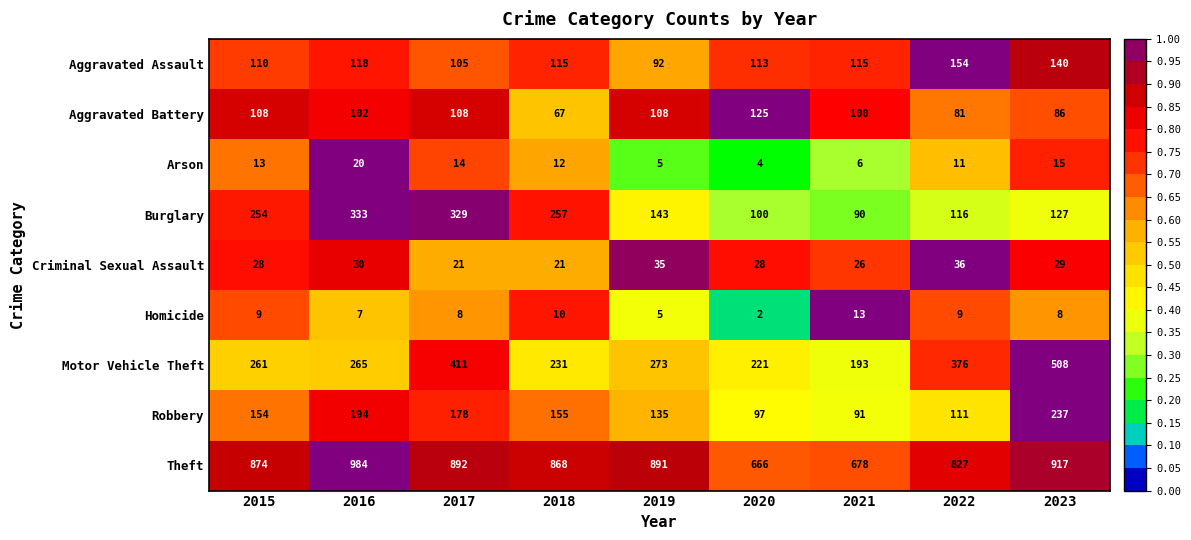

Count the number of categories in the chart.

9